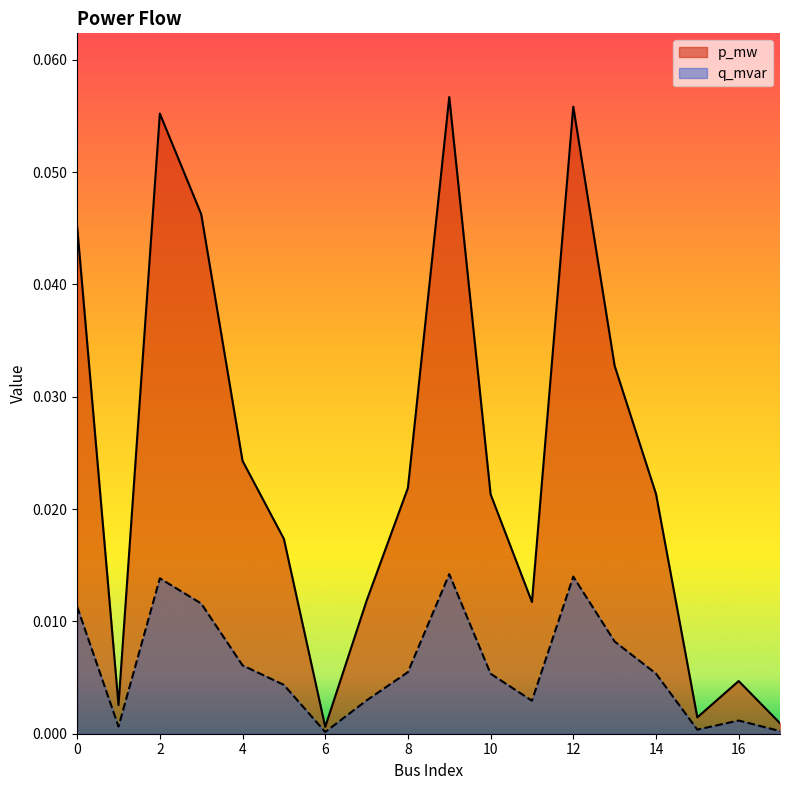

How many data points does each series have?

18